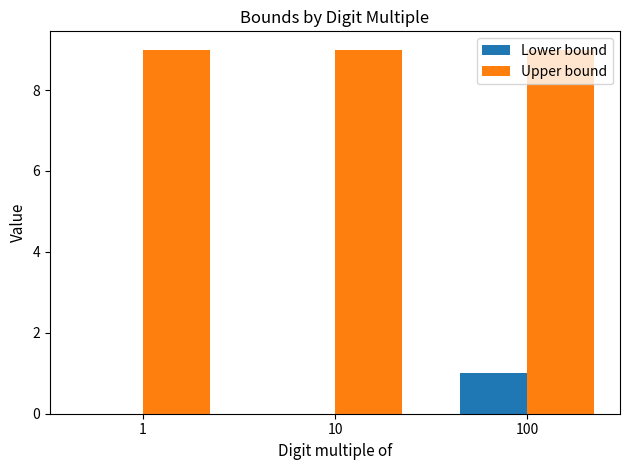

Reading left to right, extract all data points from this chart.

Lower bound: 1=0	10=0	100=1
Upper bound: 1=9	10=9	100=9